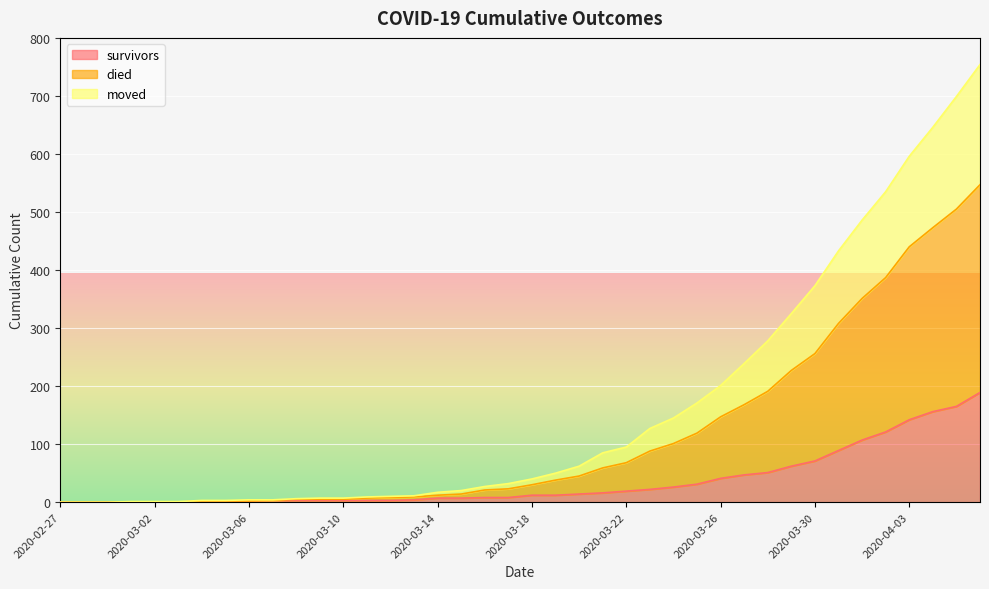

What is the difference between the maximum and second lowest values in the moved series?

547